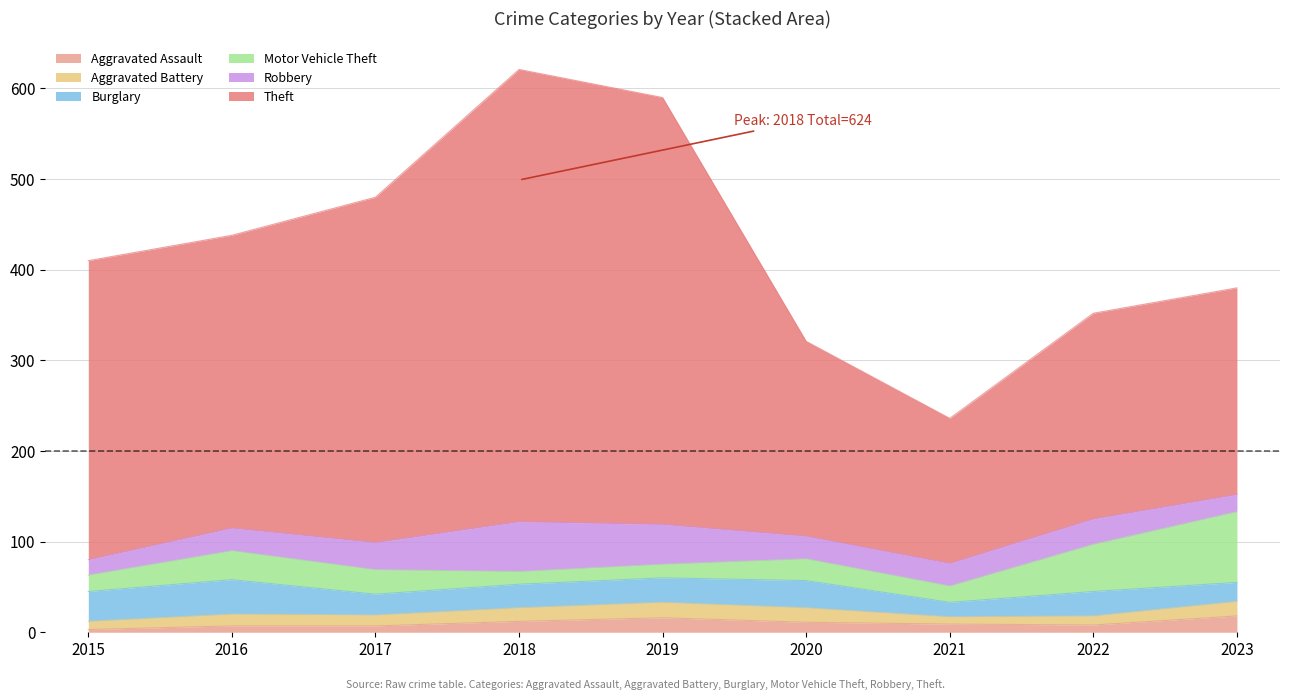

At which label does Aggravated Battery reach its minimum?

2021